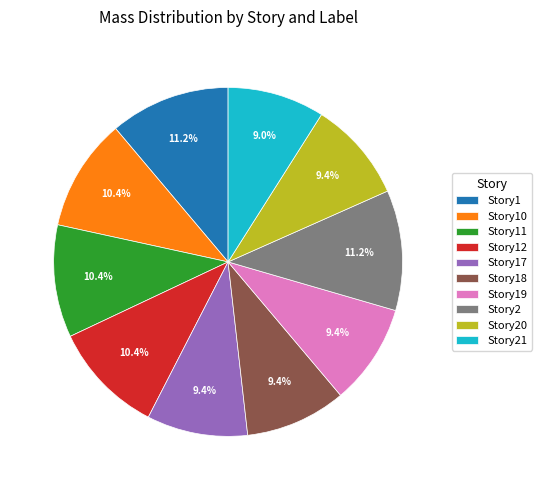

What percentage is NOT represented by Story11?

89.6%